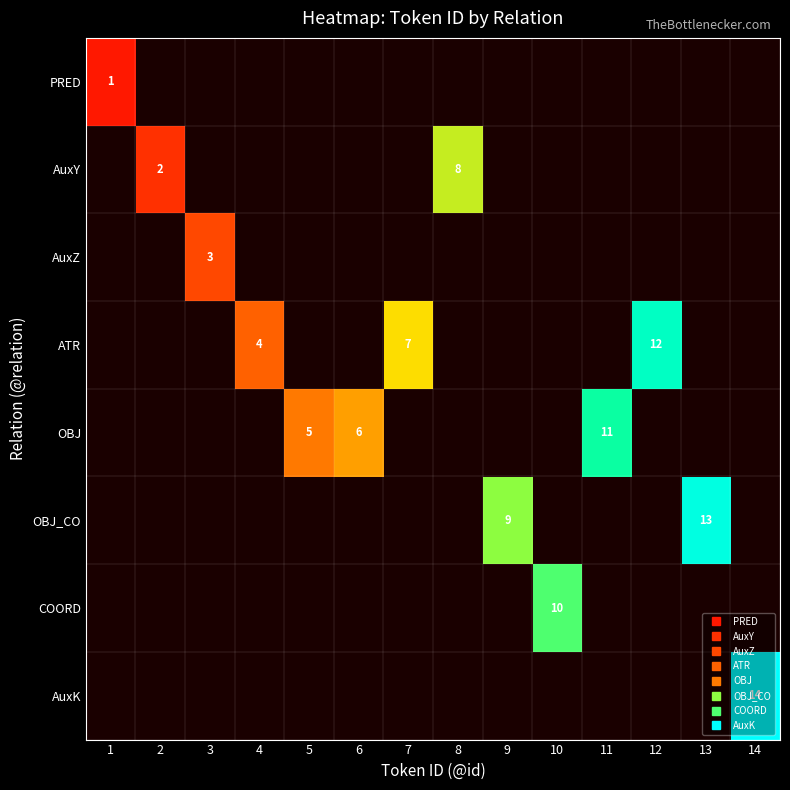

Between 6 and 11, which is larger?

11